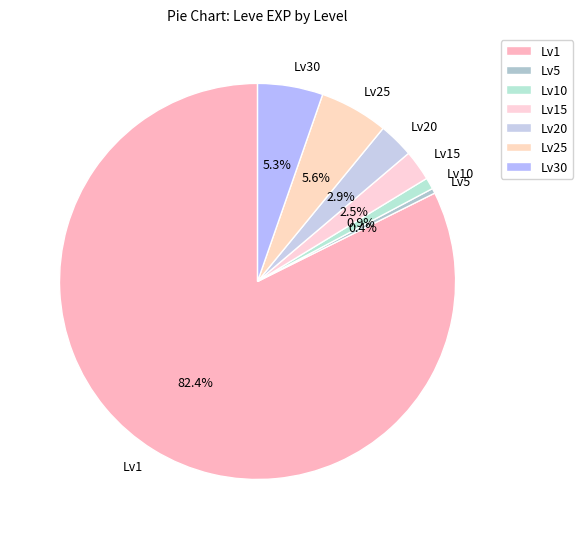

Which category has the biggest portion of the pie?

Lv1